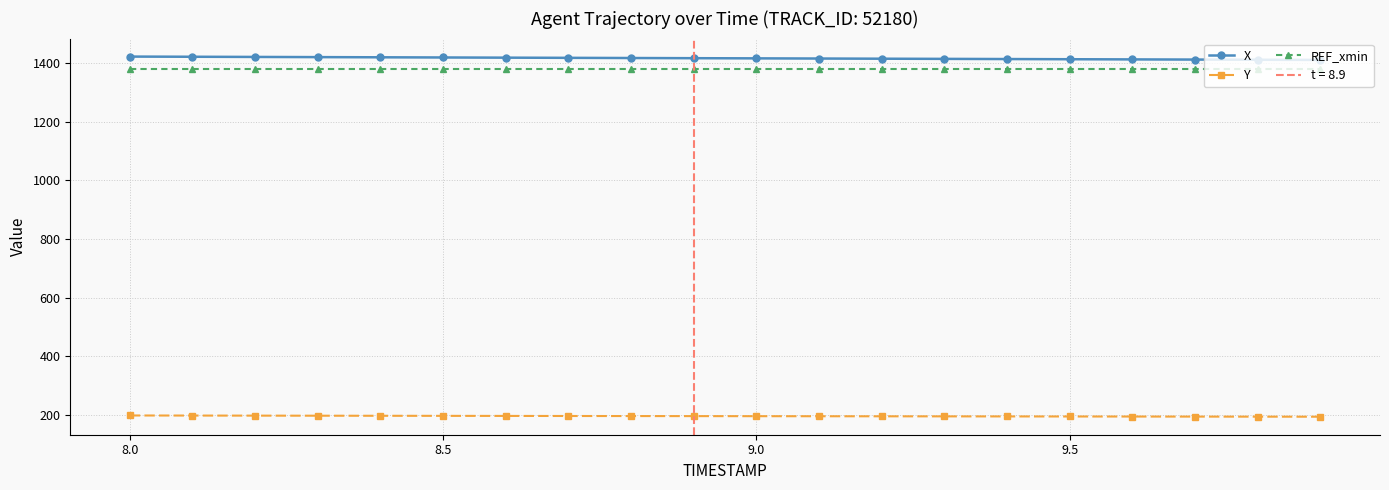

What is the maximum value for REF_xmin?

1379.7